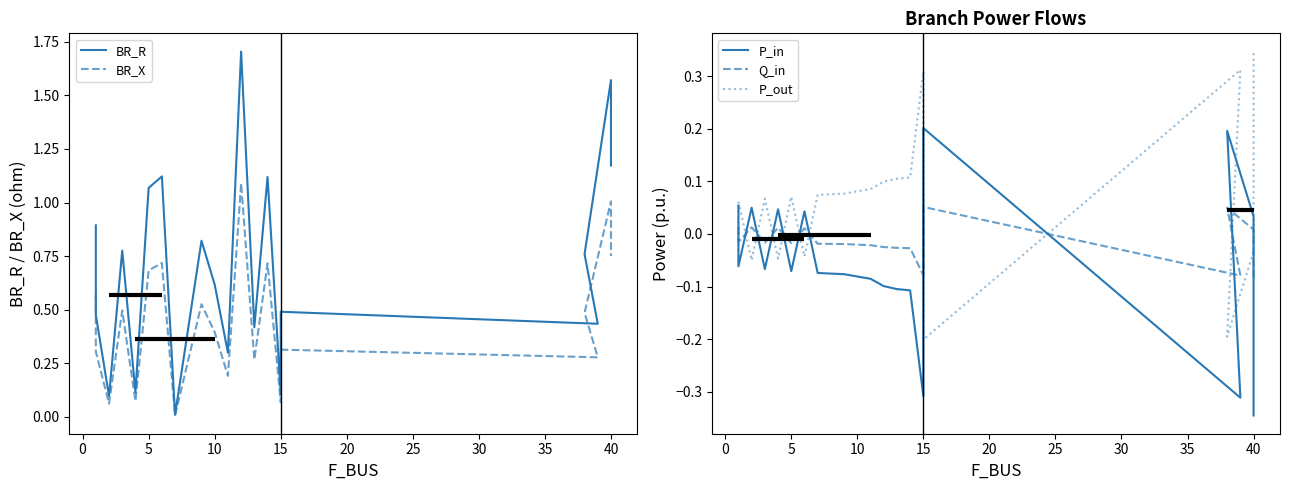

Rank the series by their maximum value, from lowest to highest.

Q_in, P_in, P_out, BR_X, BR_R